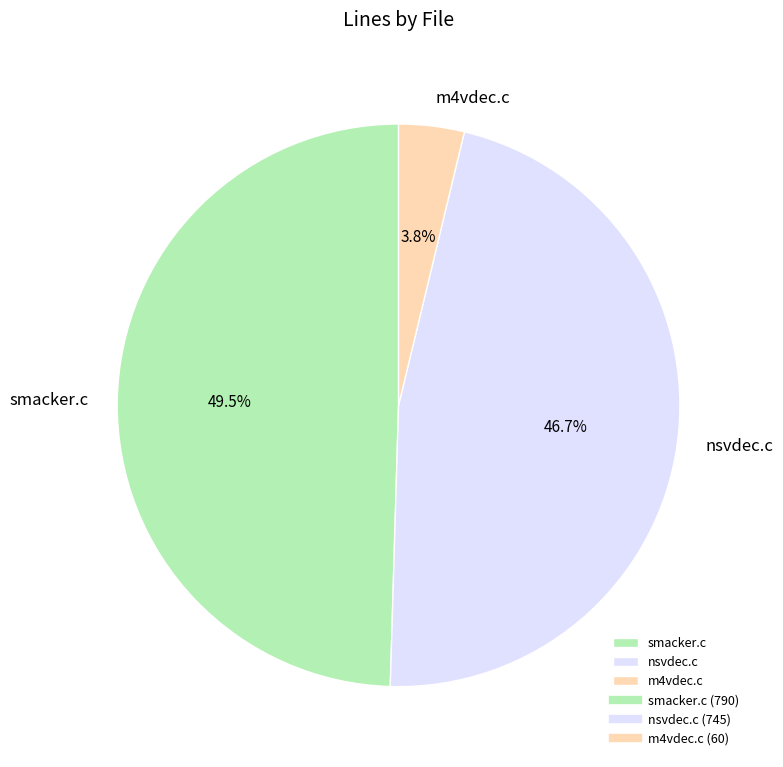

True or false: m4vdec.c accounts for 16% of the total.

False